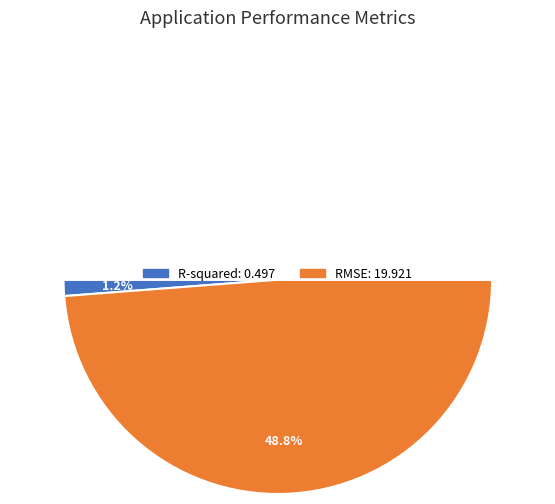

How many segments does this pie chart have?

3